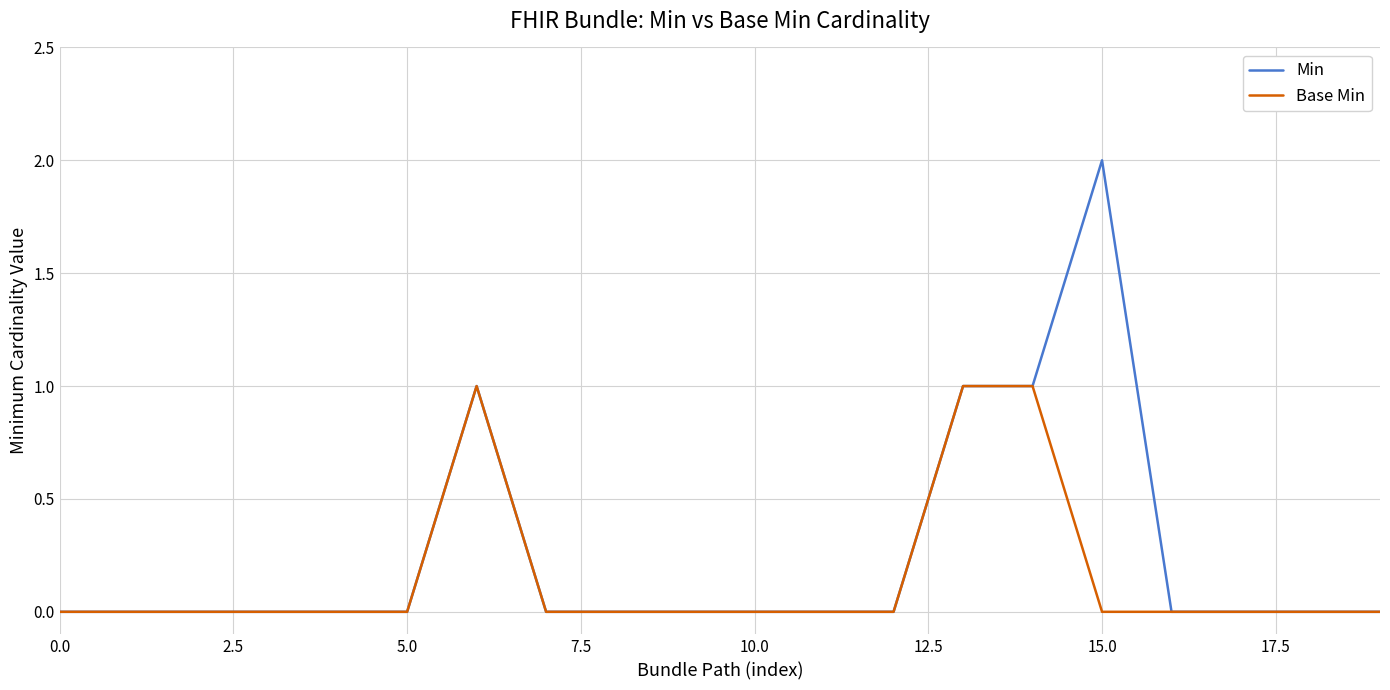

Rank the series by their maximum value, from highest to lowest.

Min, Base Min